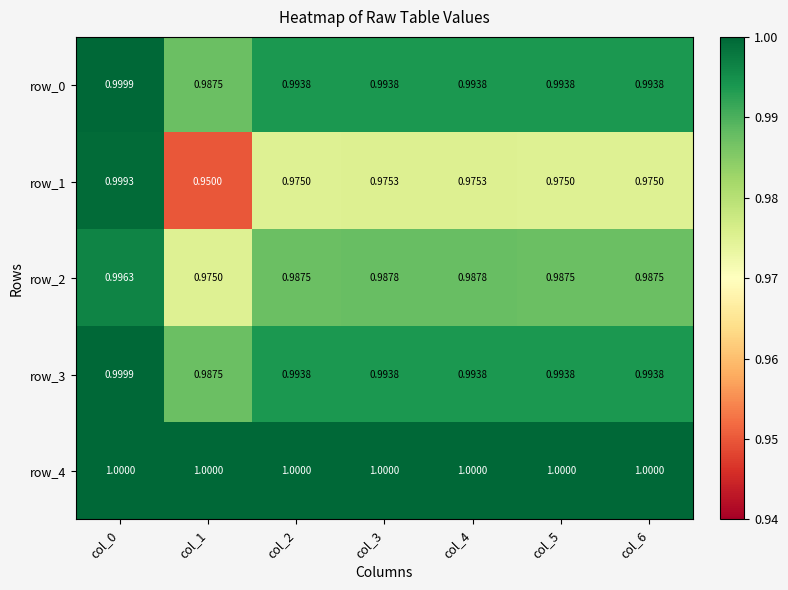

Read the row_4 value at col_3.

1.0